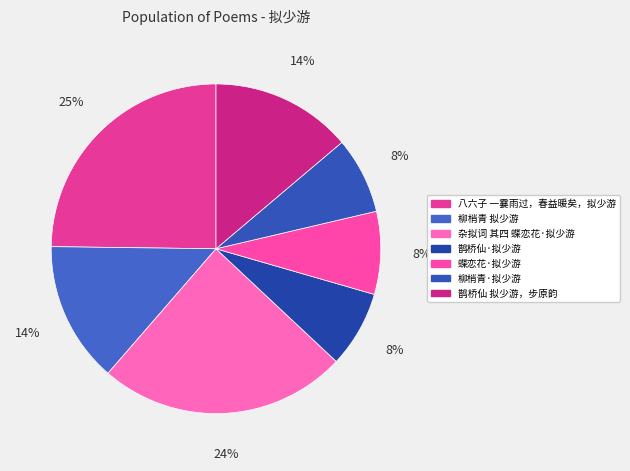

What is the largest slice in the pie chart?

八六子 一霎雨过，春益暖矣，拟少游